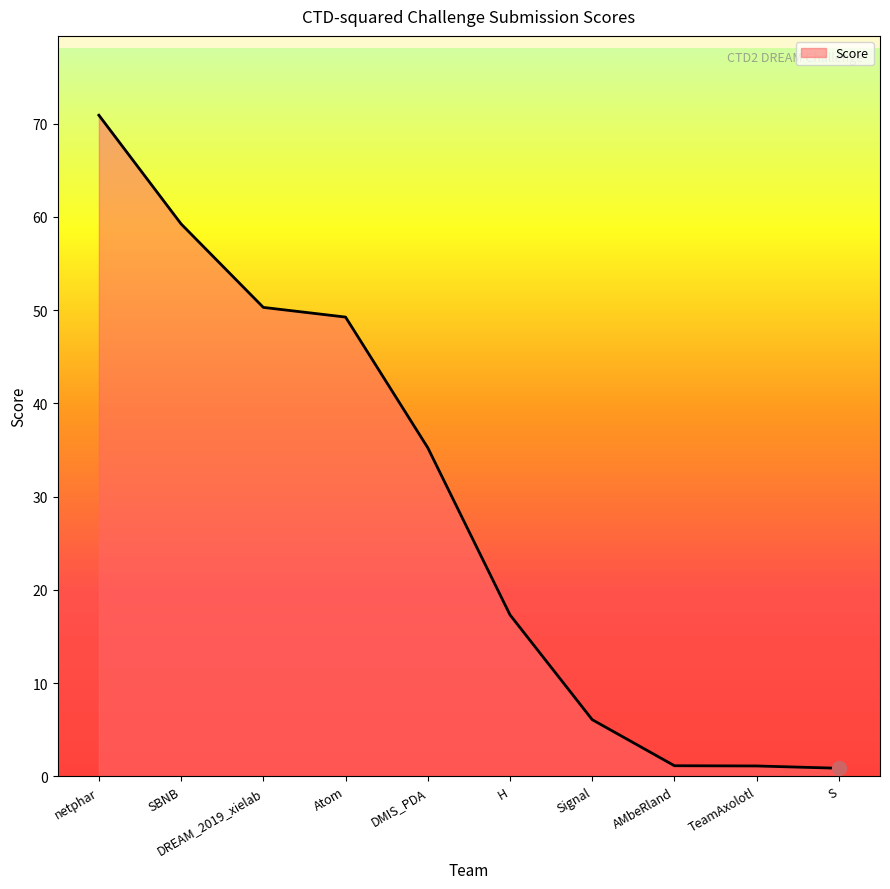

What is the minimum value shown in the chart?

0.9